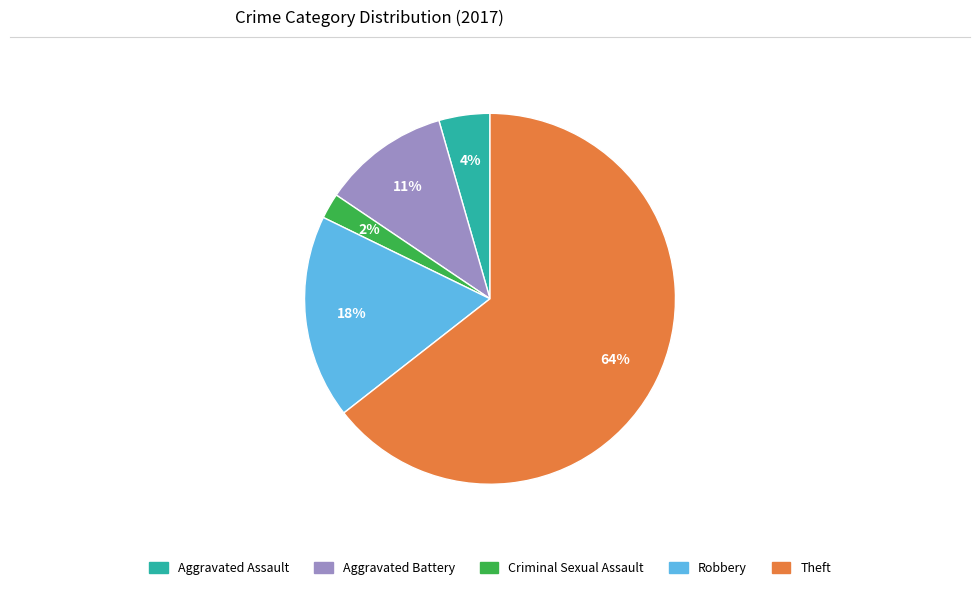

Does Theft represent more than half of the total?

Yes